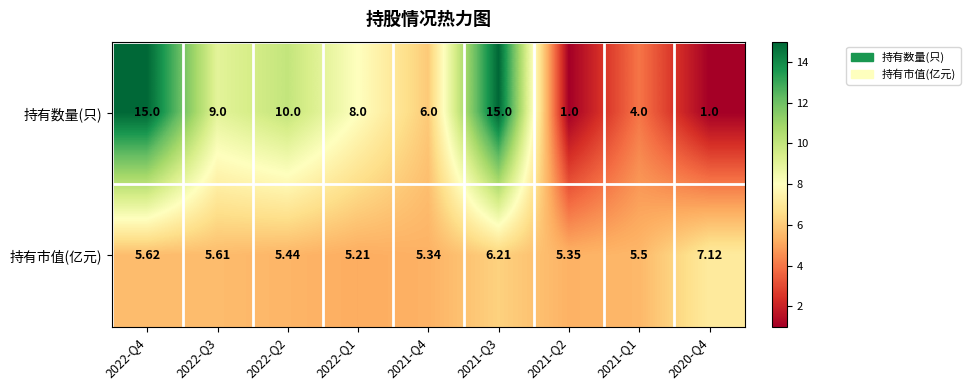

Rank the series at 2022-Q2 from highest to lowest value.

持有数量(只), 持有市值(亿元)